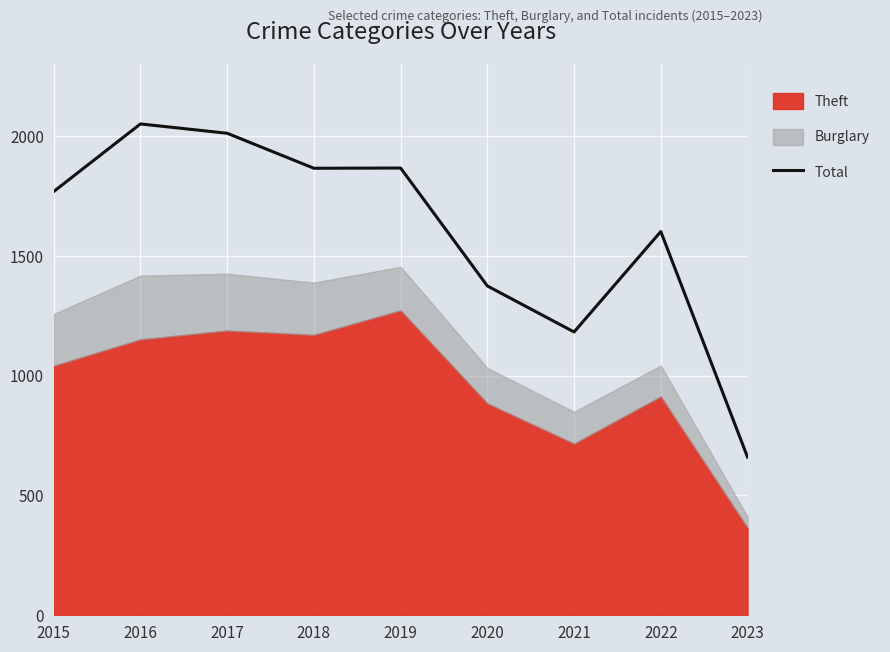

At which label does the data first exceed 1768?

2016